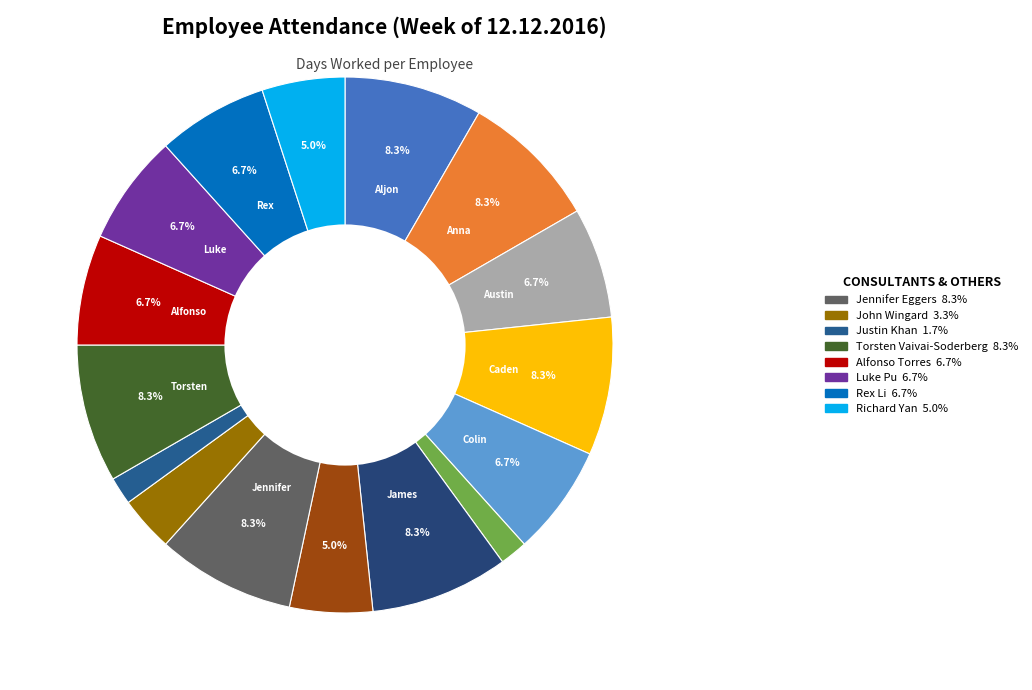

How many segments does this pie chart have?

16